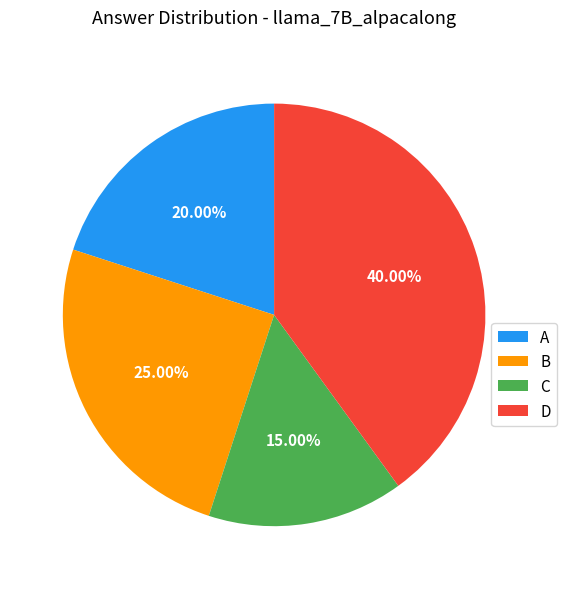

Do A and C together represent more than half of the pie?

No